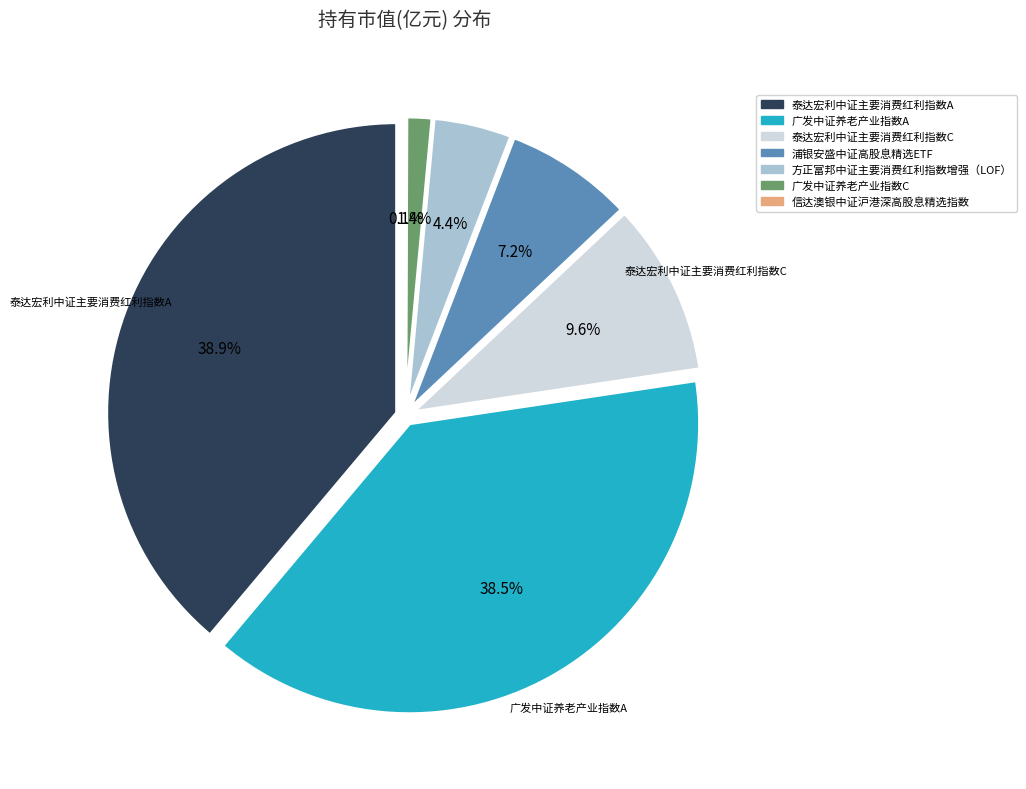

Is it true that 浦银安盛中证高股息精选ETF is 7% of the pie?

True